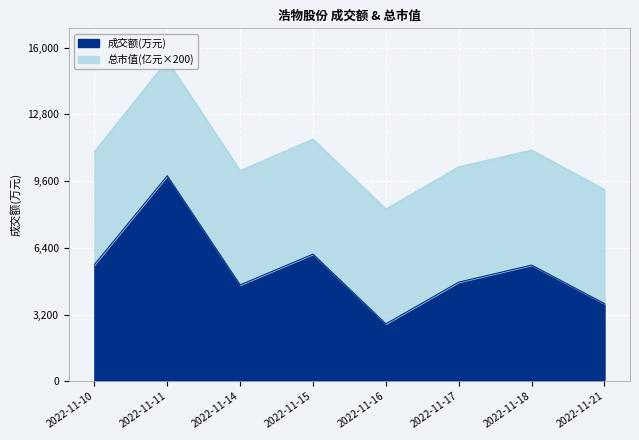

The chart shows a value of 5596 at 2022-11-10. True or false?

True